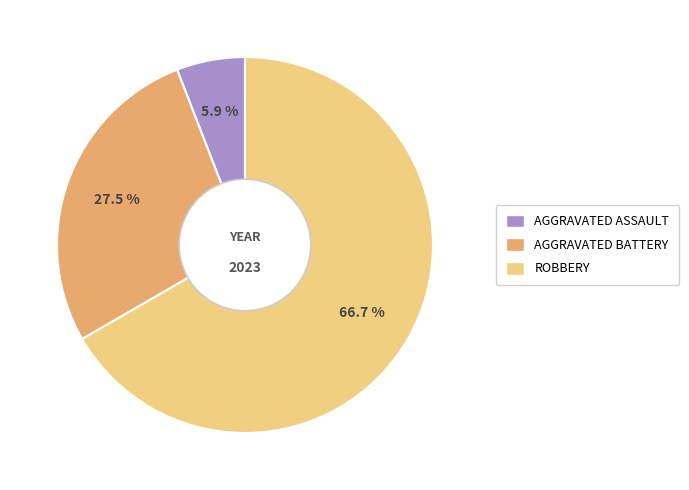

What is the ratio of the value at AGGRAVATED BATTERY to the value at ROBBERY?

0.4